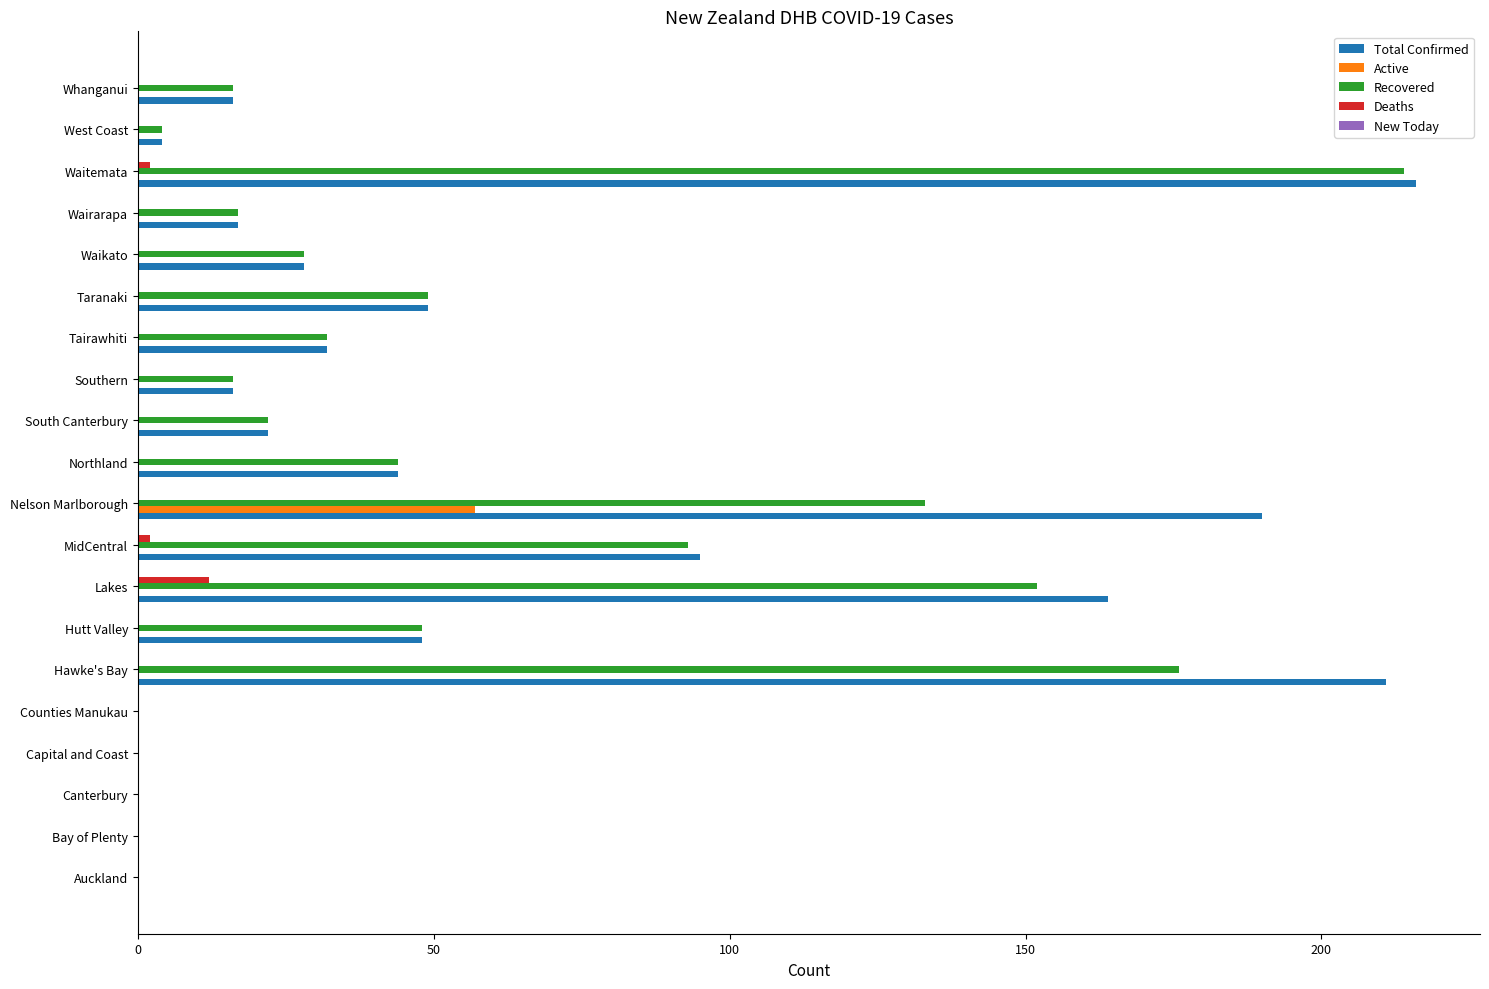

What is the sum of all Total Confirmed values?

1152